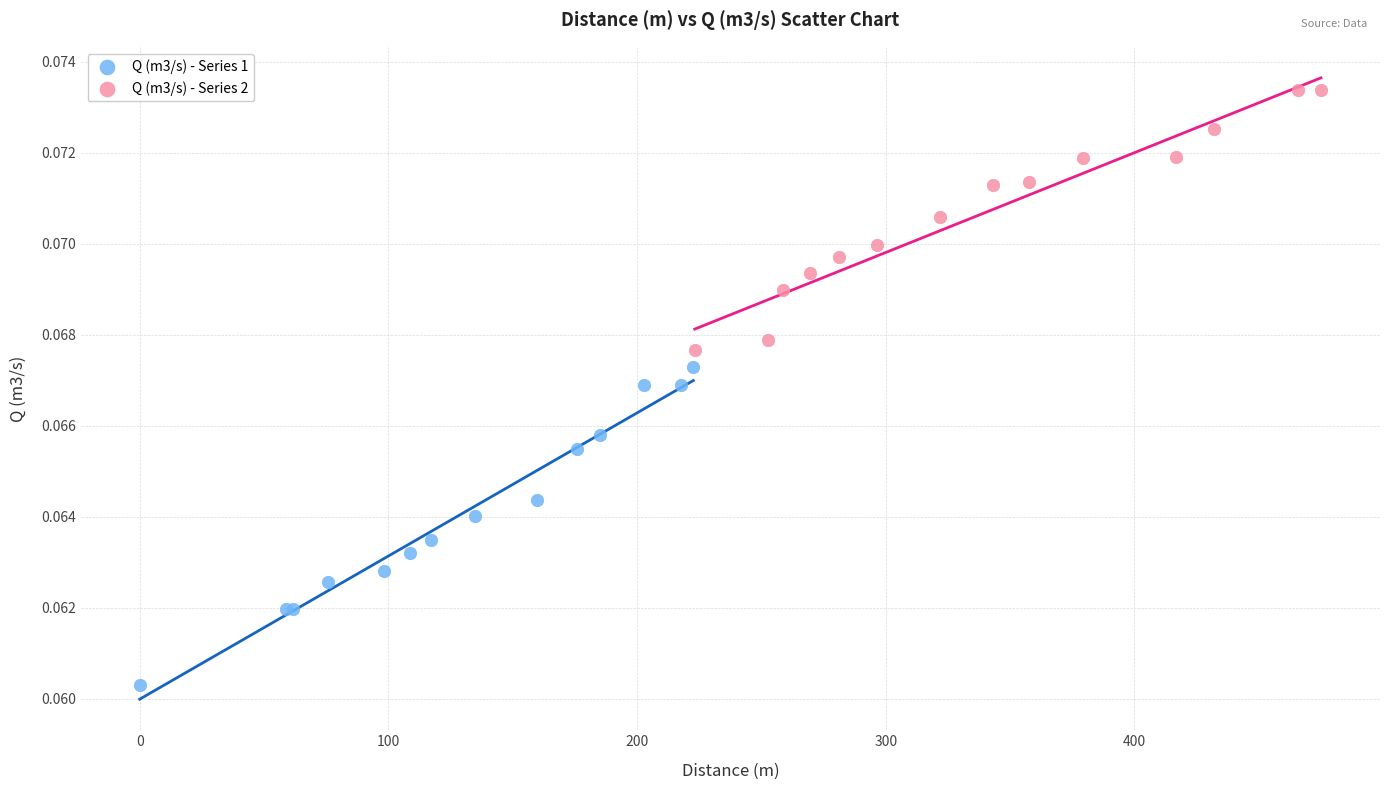

Which series reaches the maximum Y coordinate?

Q (m3/s) - Series 2